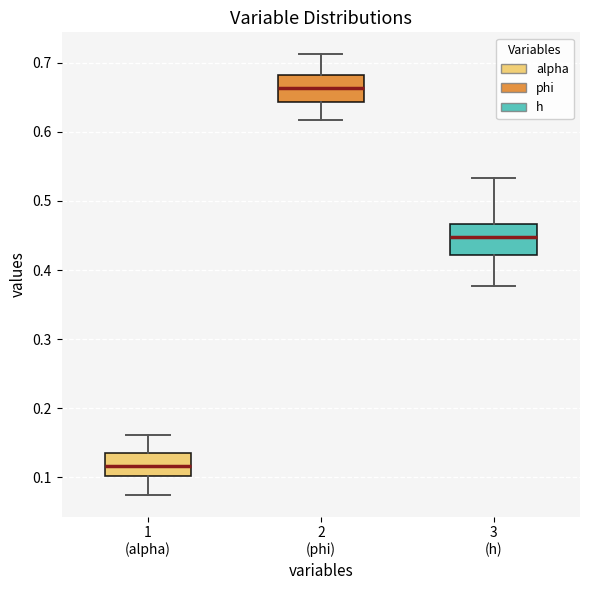

Reading left to right, read every box against the y-axis: the position of its median line, the range the box covers, and the ends of its whiskers. The values are not printed on the chart, so give them approximately, as read against the axis.

1 (alpha): median 0.12, box 0.10 to 0.14, whiskers 0.08 to 0.16
2 (phi): median 0.66, box 0.64 to 0.68, whiskers 0.62 to 0.71
3 (h): median 0.45, box 0.42 to 0.47, whiskers 0.38 to 0.53